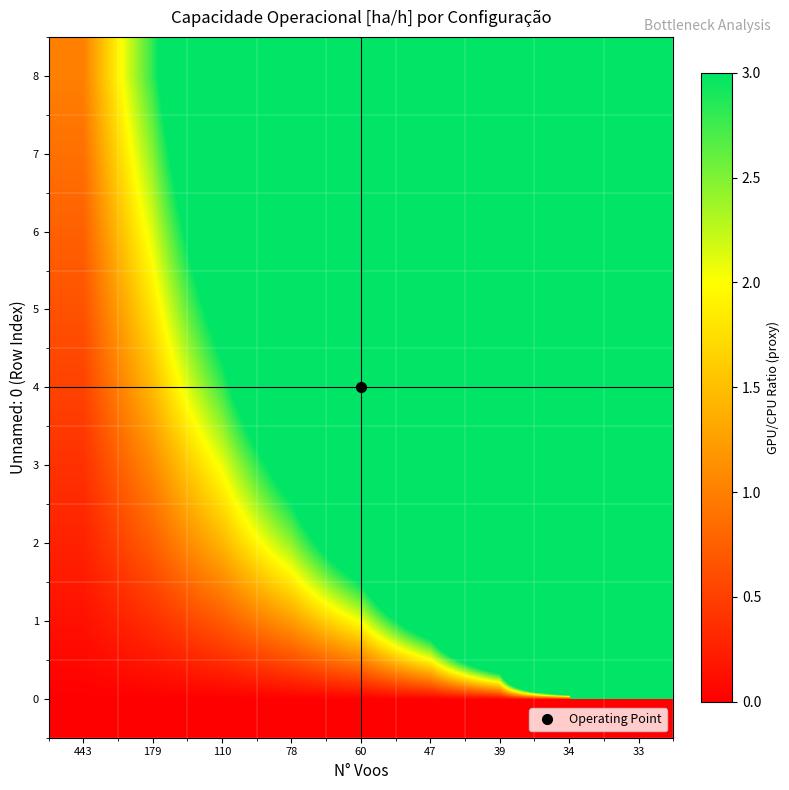

At which category is the sum across all series the highest?

33